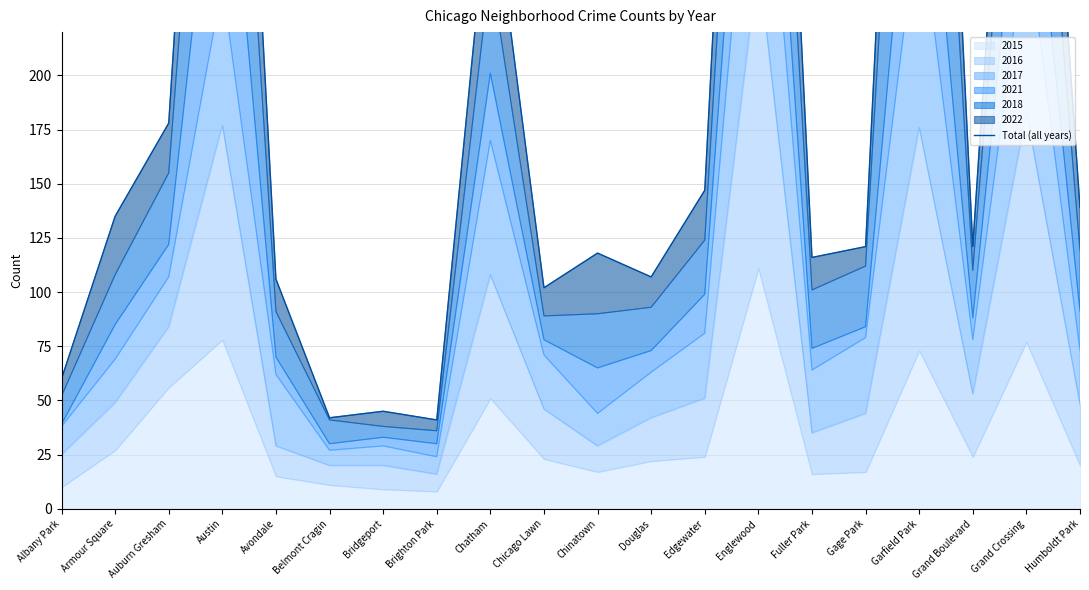

How many points are lower than both their immediate neighbors (excluding endpoints)?

6